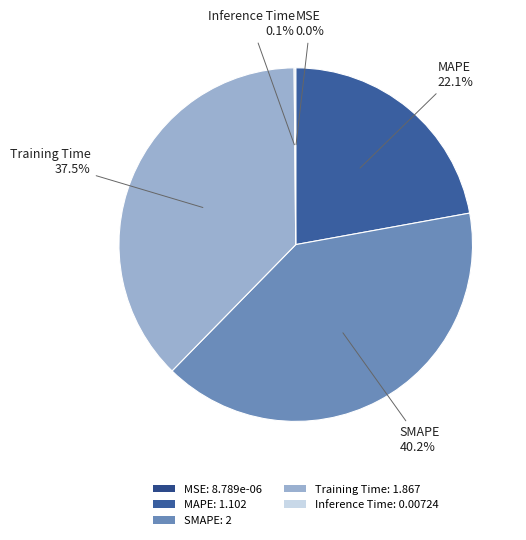

True or false: MAPE accounts for 36% of the total.

False